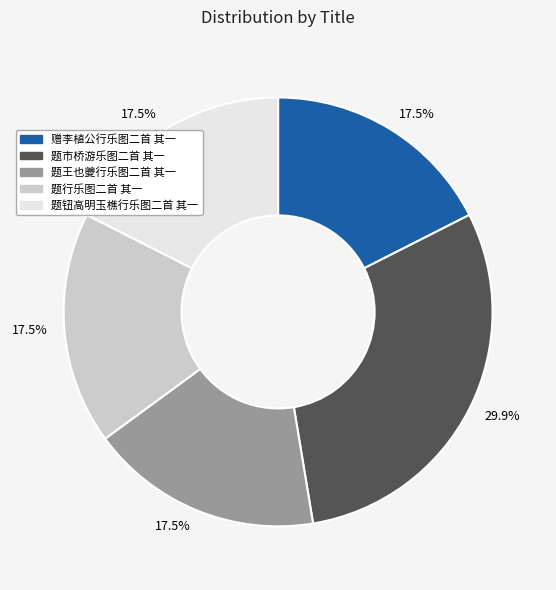

Is there any slice that represents more than half of the pie?

No